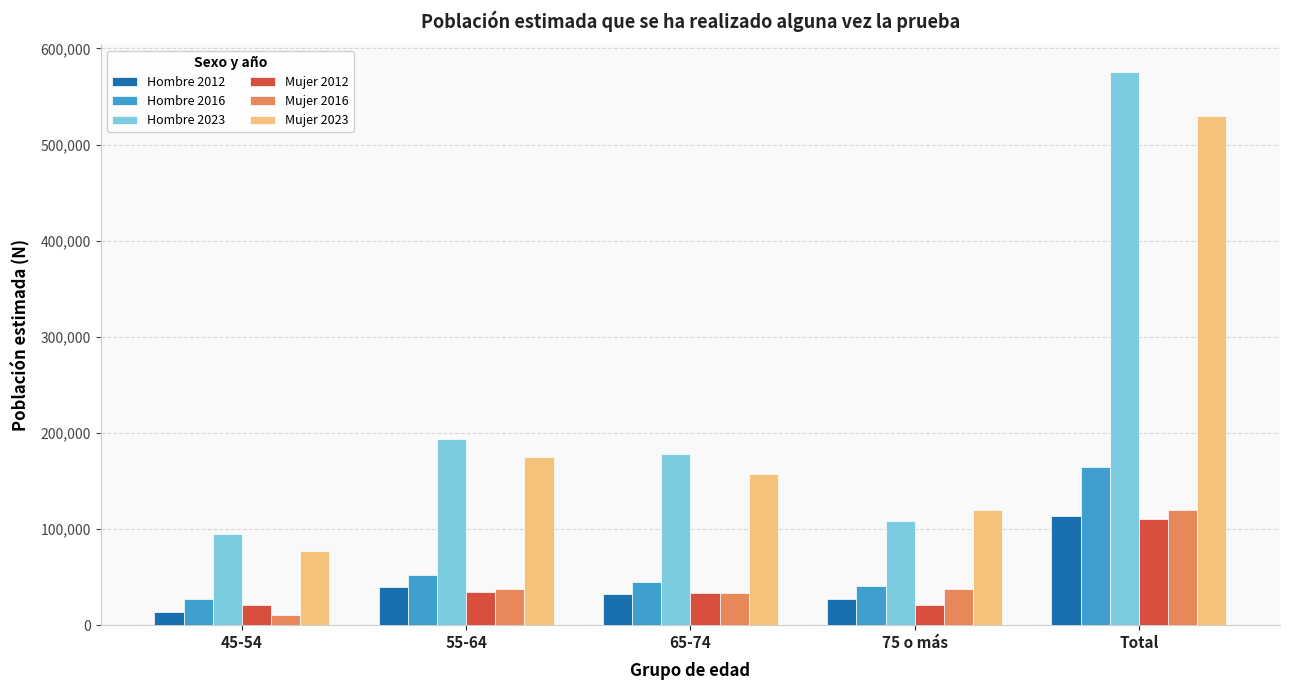

Which label corresponds to the smallest value in the chart?

45-54